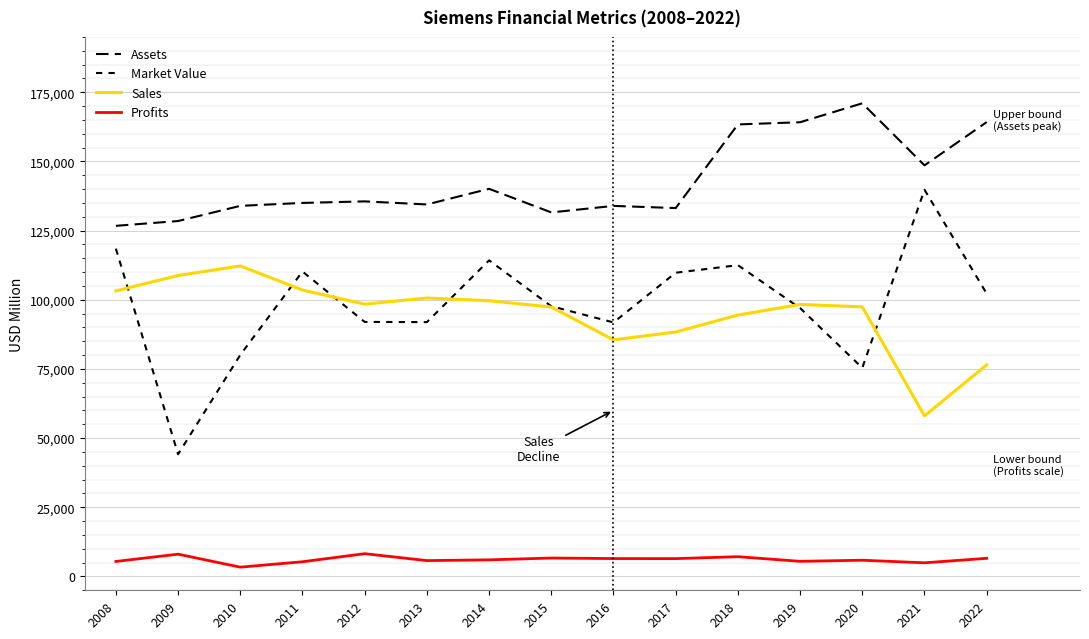

How many values in the Profits series exceed 5999?

8